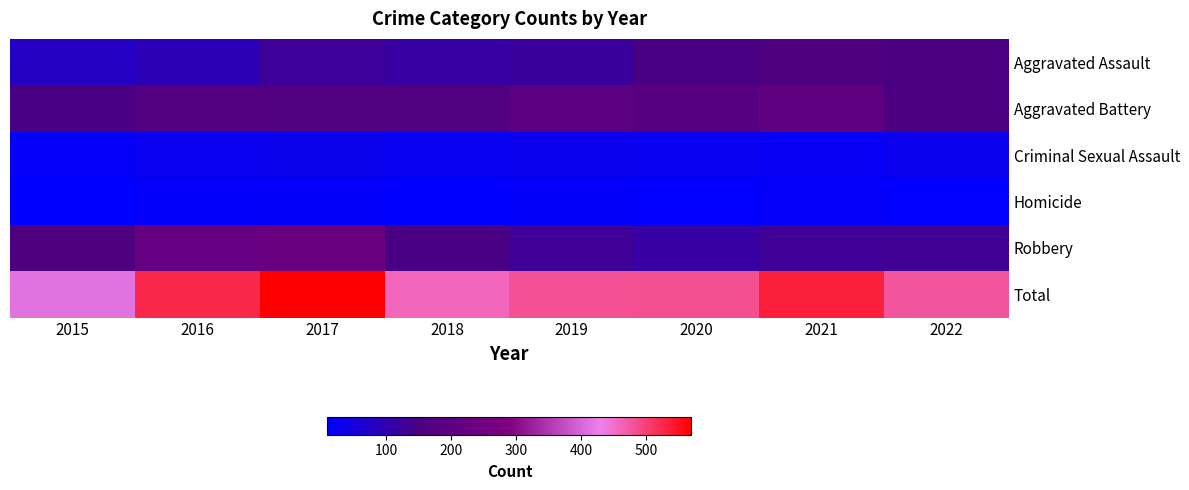

What is the spread (max minus min) of values at 2018?

450